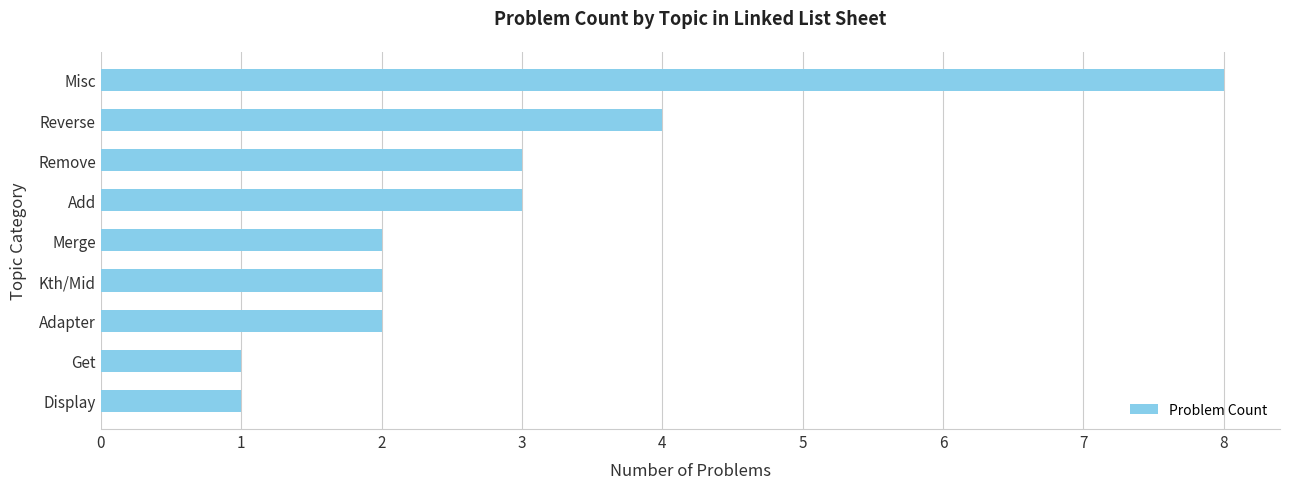

Which has a higher value, Merge or Get?

Merge